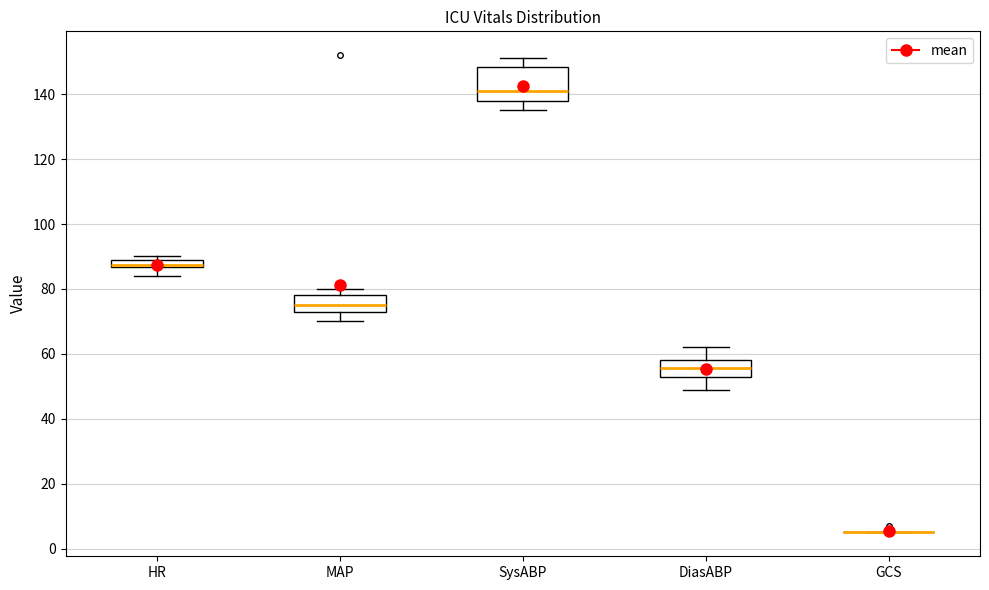

Which box is the tallest, from its lower edge to its upper edge?

SysABP